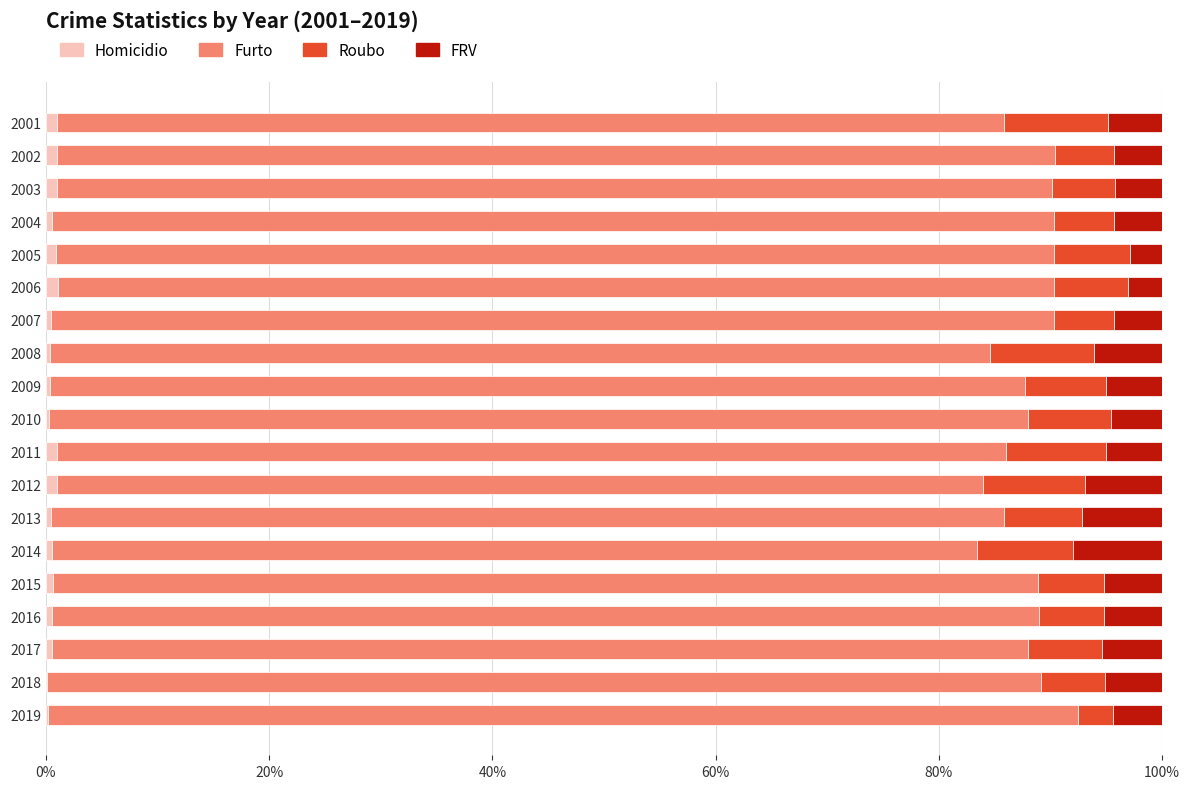

The Homicidio series shows 0.4 at 2008. True or false?

True